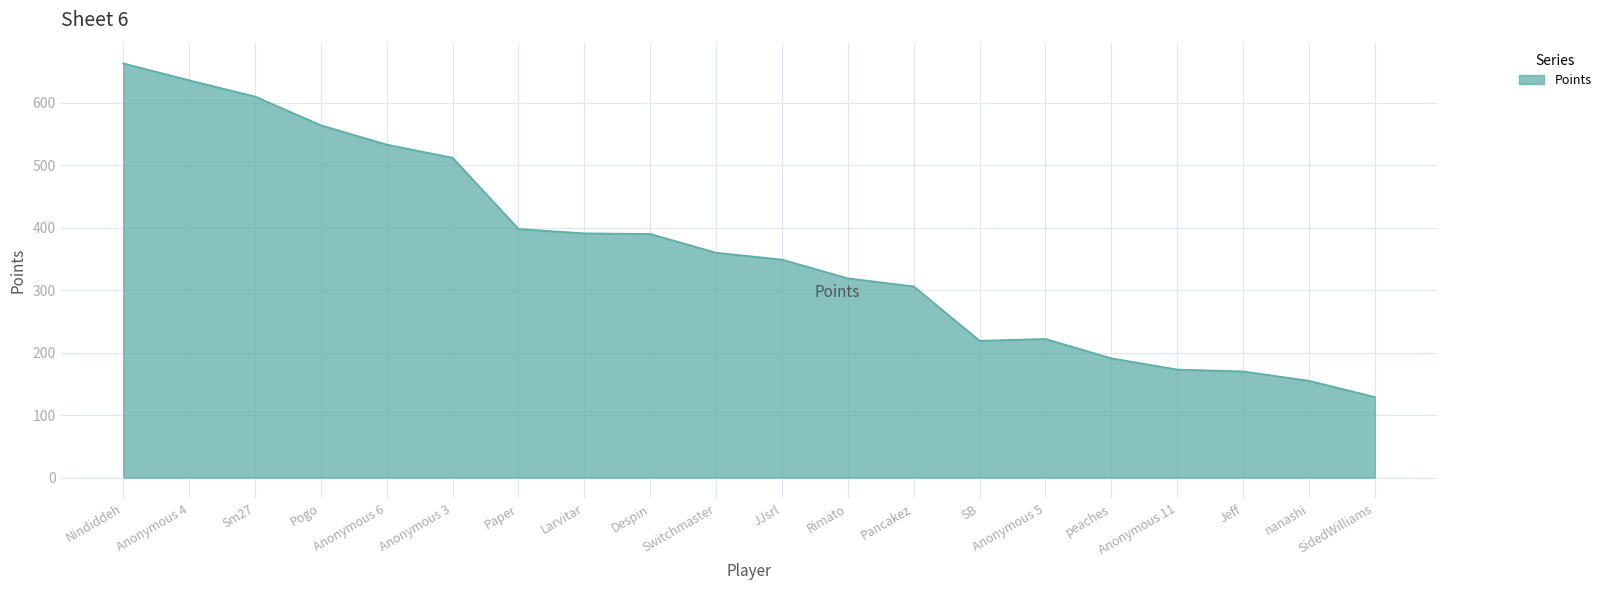

Does the chart have visible grid lines?

Yes